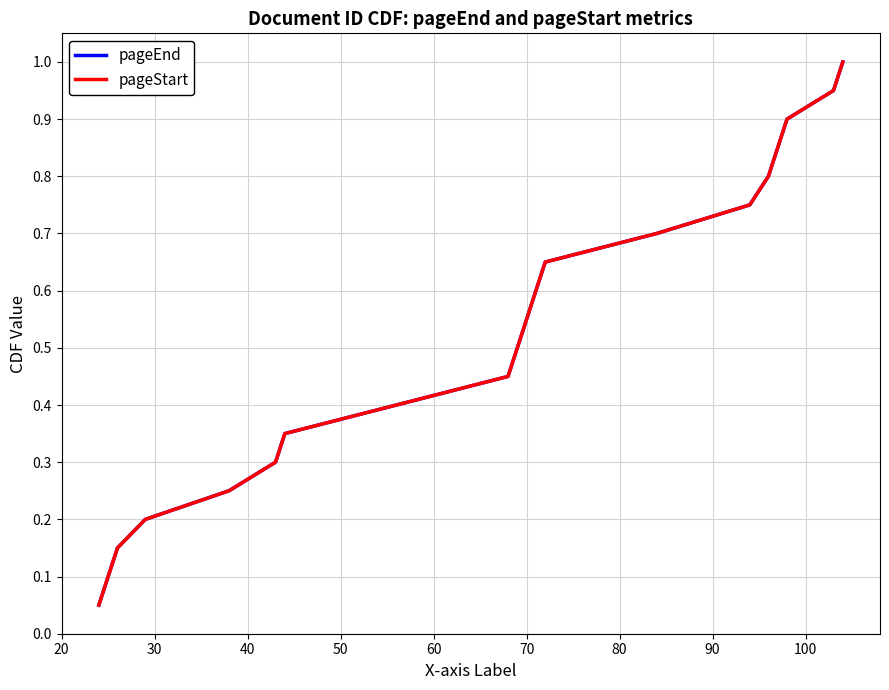

Is this an area chart (filled region under the line)?

No